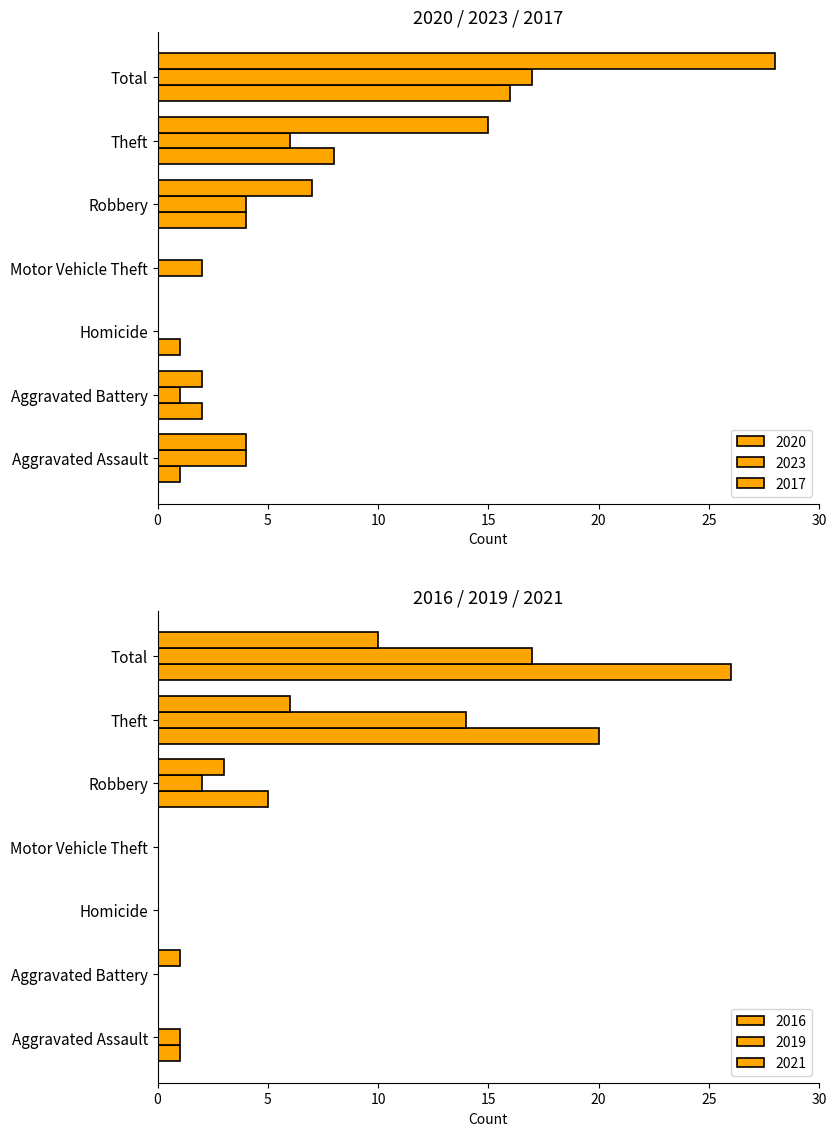

What is the highest value of the 2017 series?

28